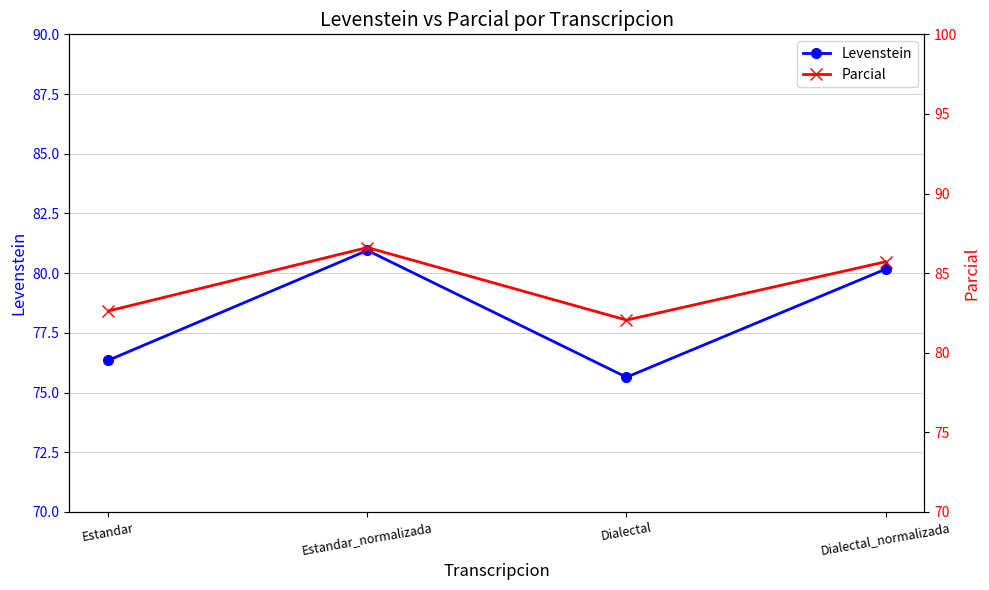

What is the smallest value displayed?

75.6